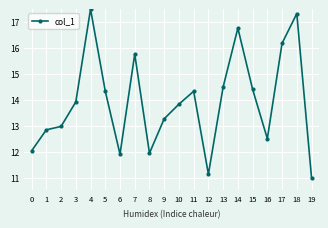

What is the ratio of the value at 6 to the value at 15?

0.8